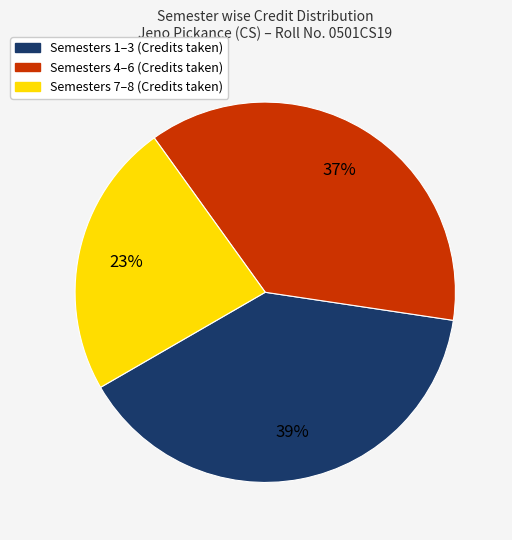

Is there any slice that represents more than half of the pie?

No